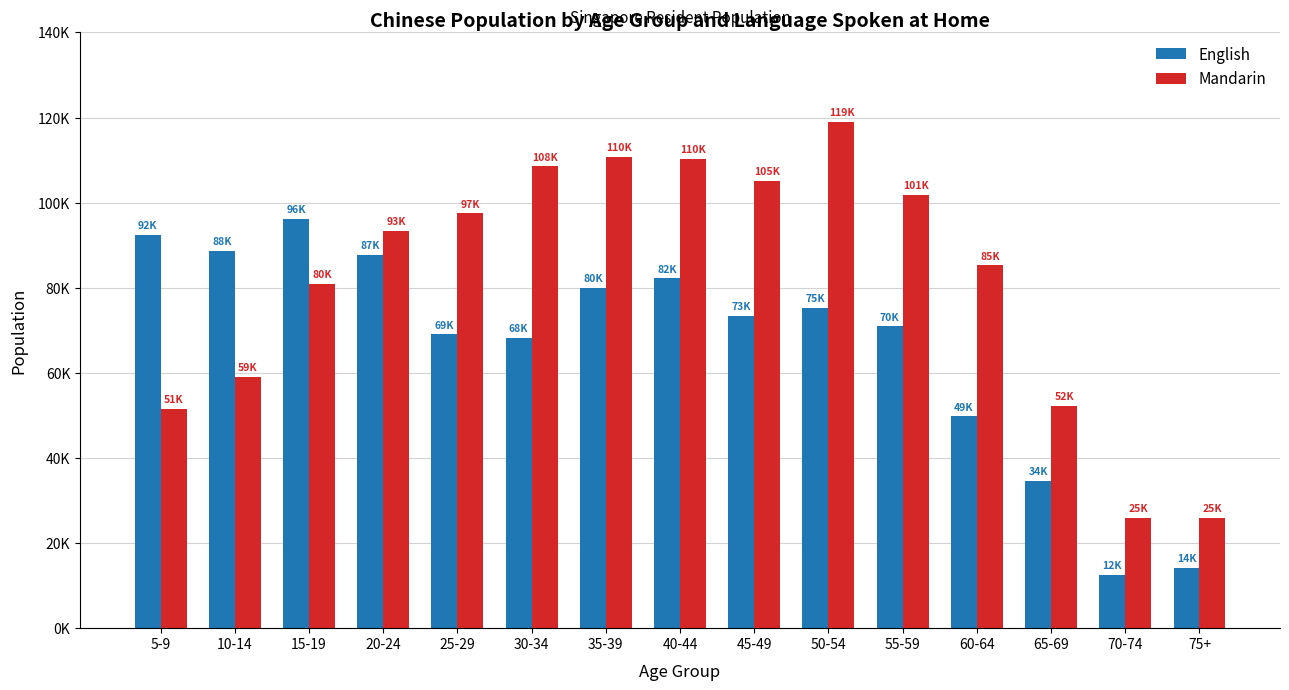

Is the value of Mandarin at 15-19 greater than the value of English at 10-14?

No